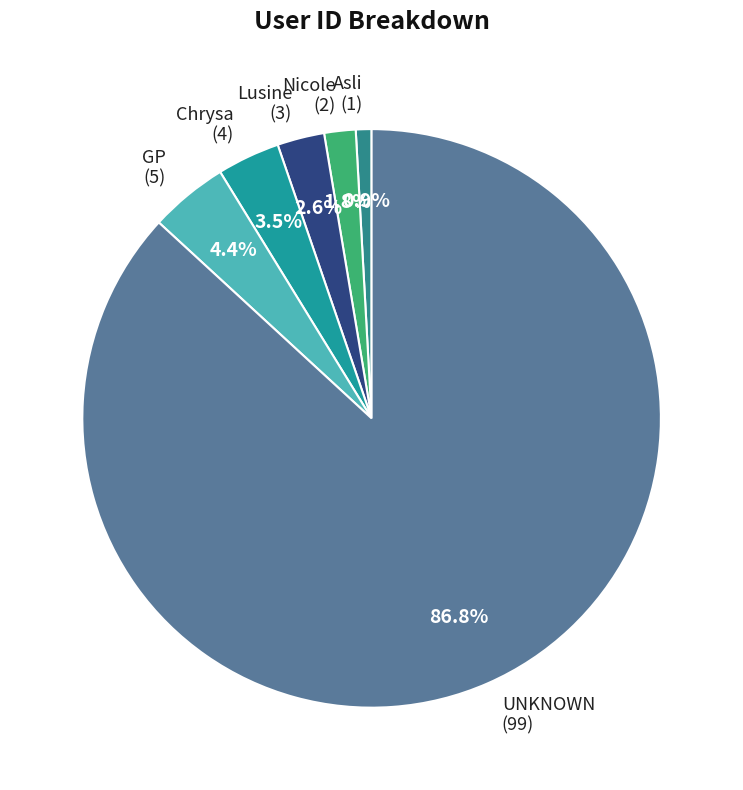

To the nearest percent, what portion does UNKNOWN represent?

87%